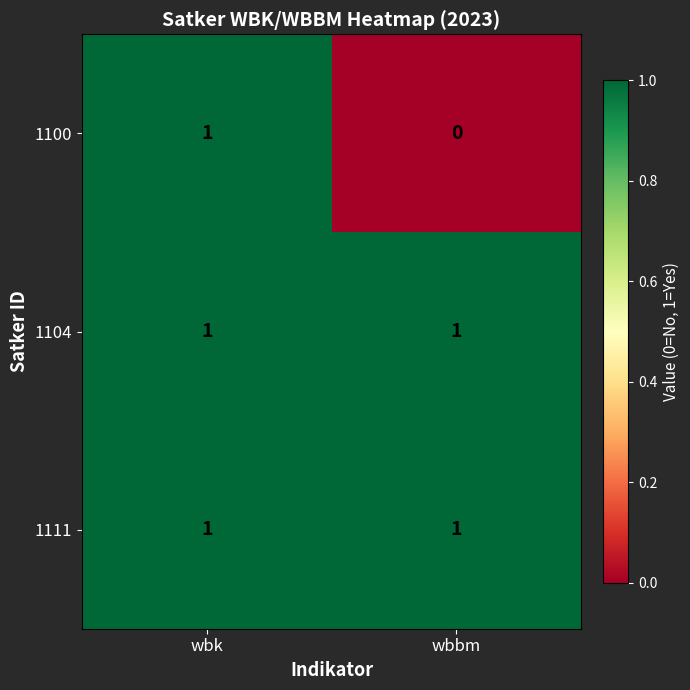

Which series has the widest spread of values?

1100